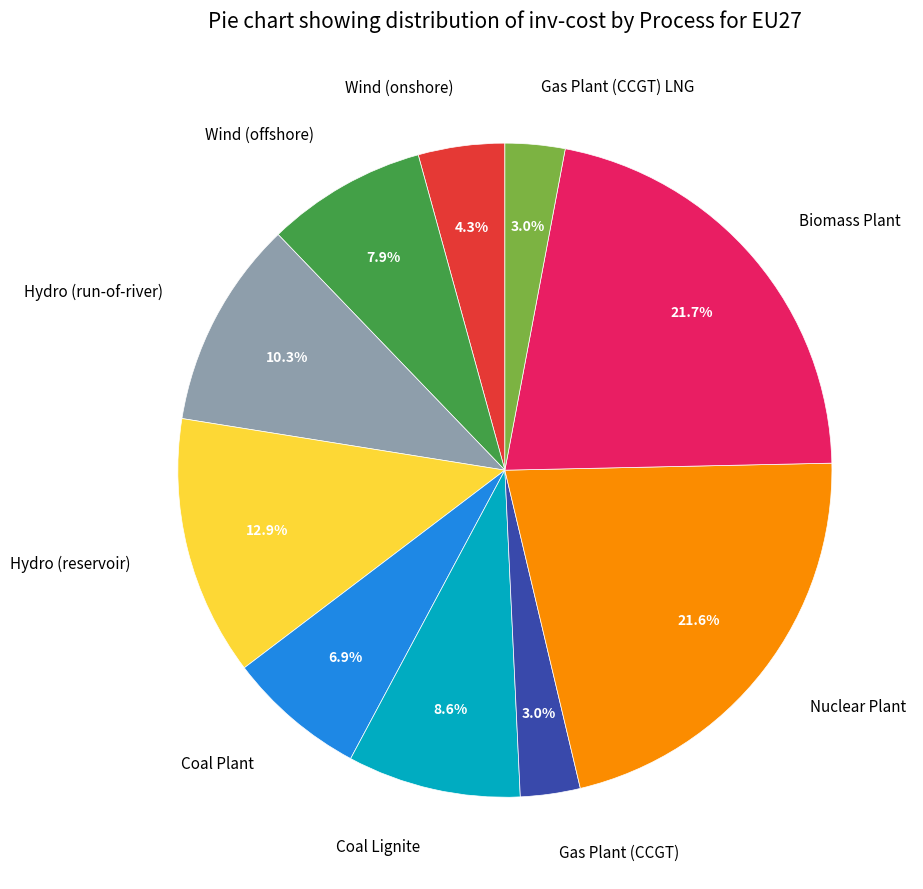

To the nearest percent, what portion does Hydro (reservoir) represent?

13%